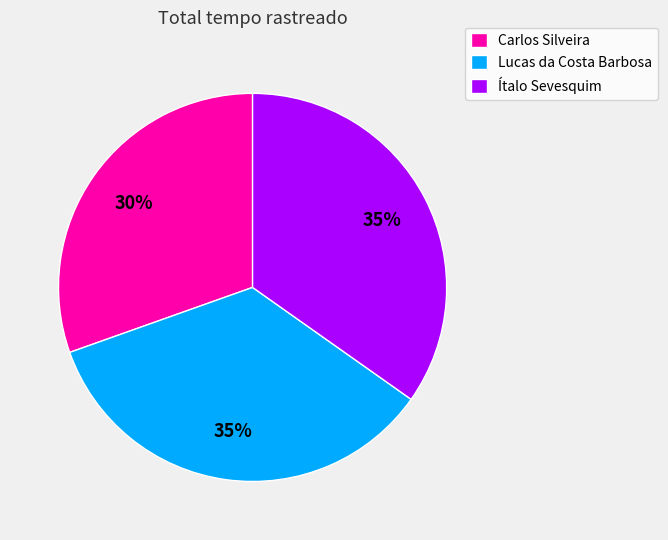

What percentage is the Ítalo Sevesquim slice, to the nearest percent?

35%